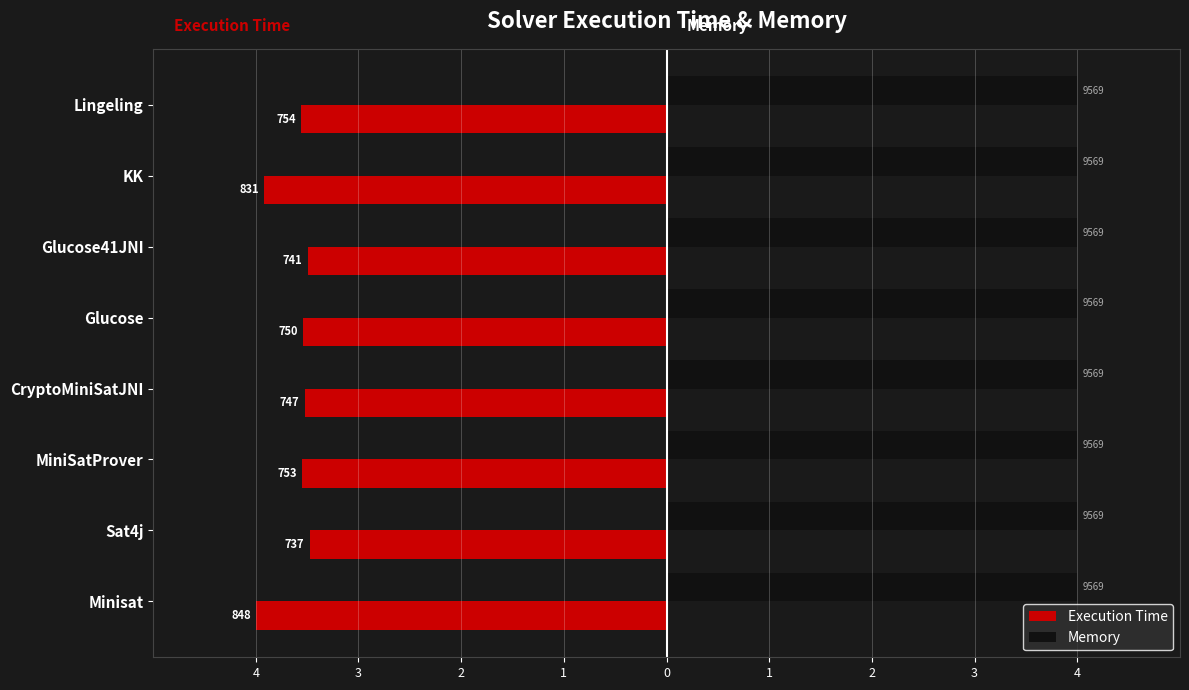

What are all the series names shown in the legend?

Execution Time, Memory